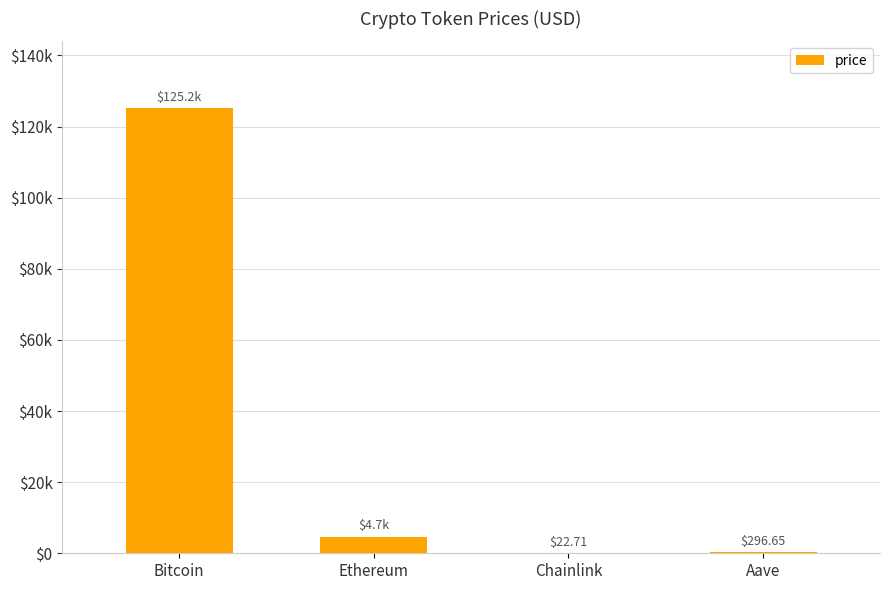

Does the chart contain stacked bars?

No